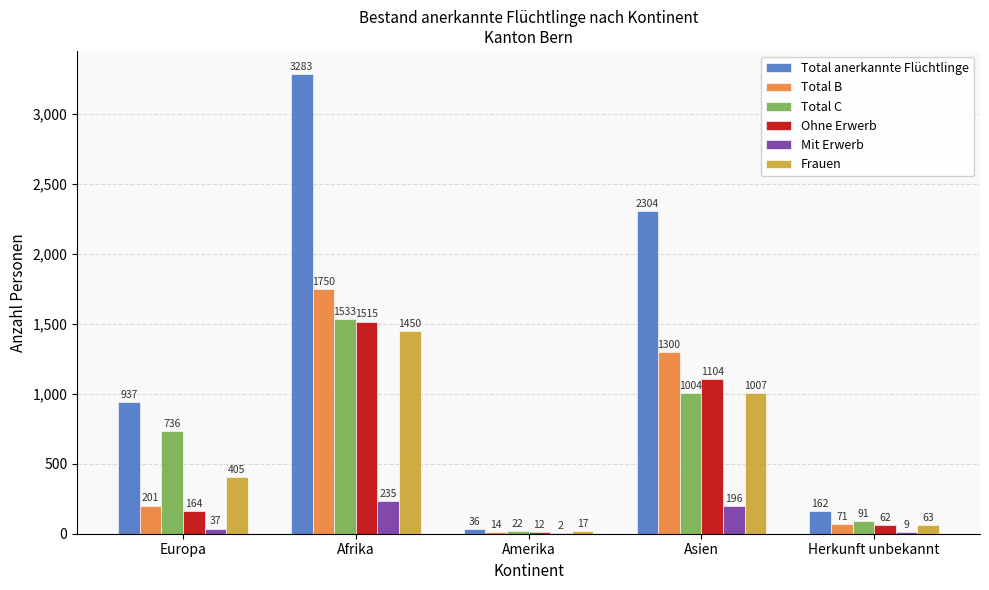

At which category is the sum across all series the highest?

Afrika